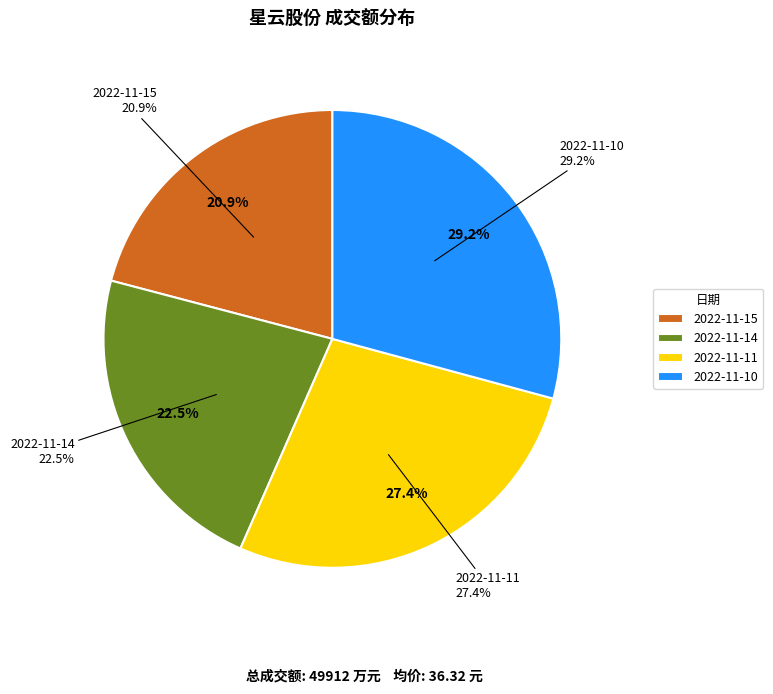

The 2022-11-11 slice represents 27% of the pie. True or false?

True